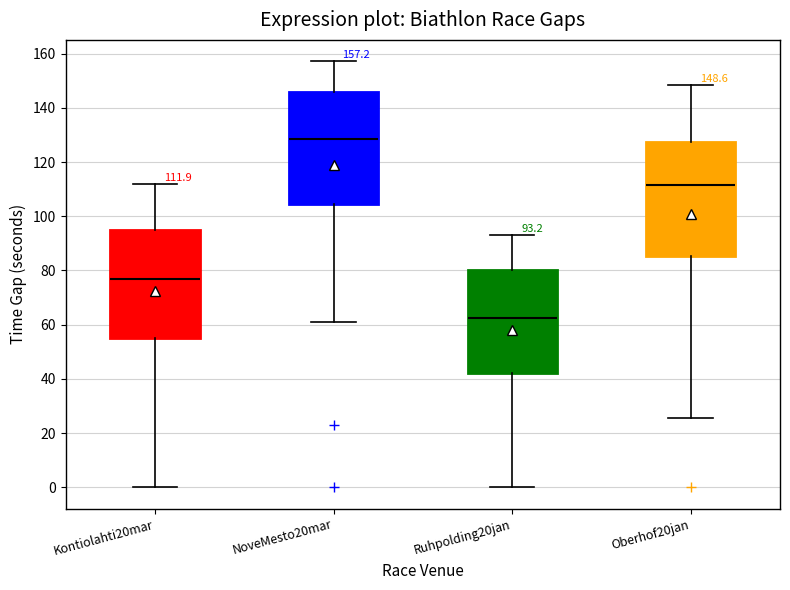

Which box's median line is the highest?

NoveMesto20mar